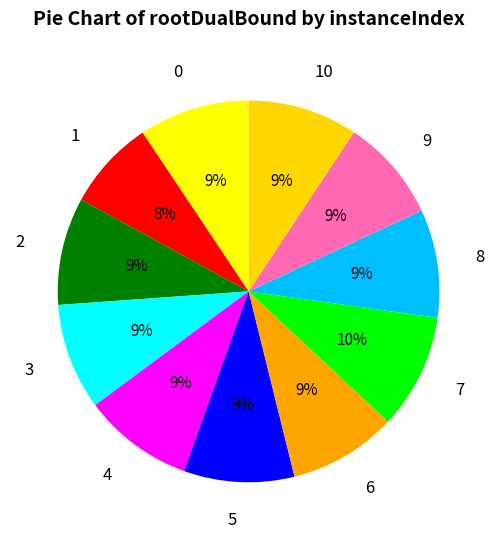

To the nearest percent, what percentage of the pie is 2?

9%